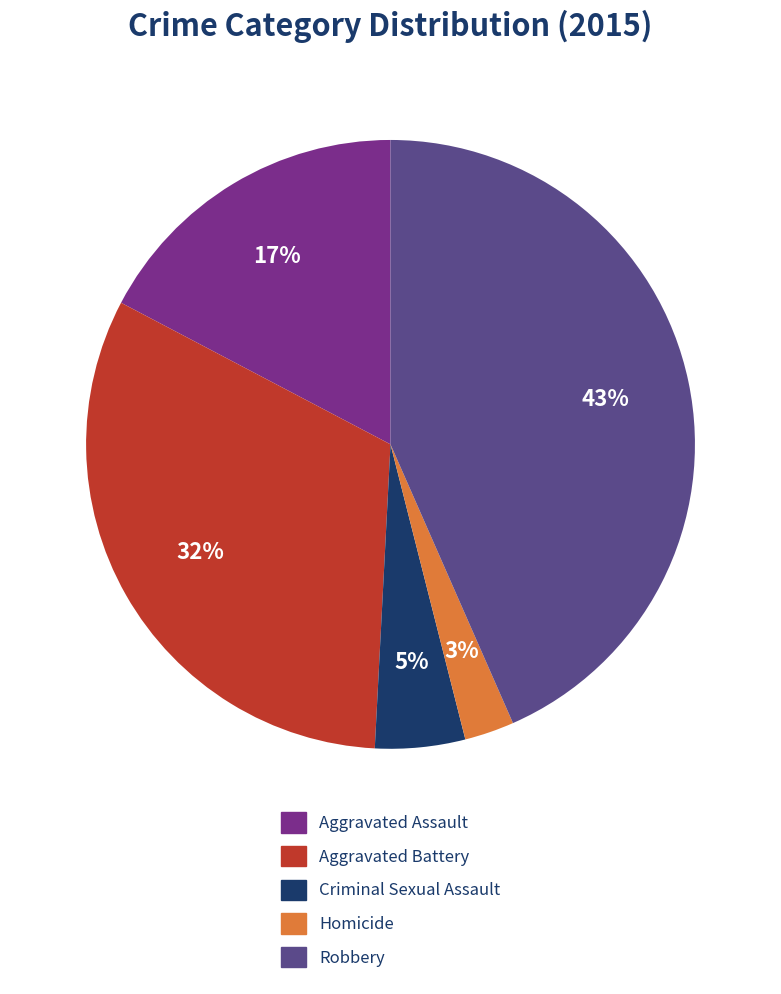

Does Aggravated Battery account for over 50% of the chart?

No